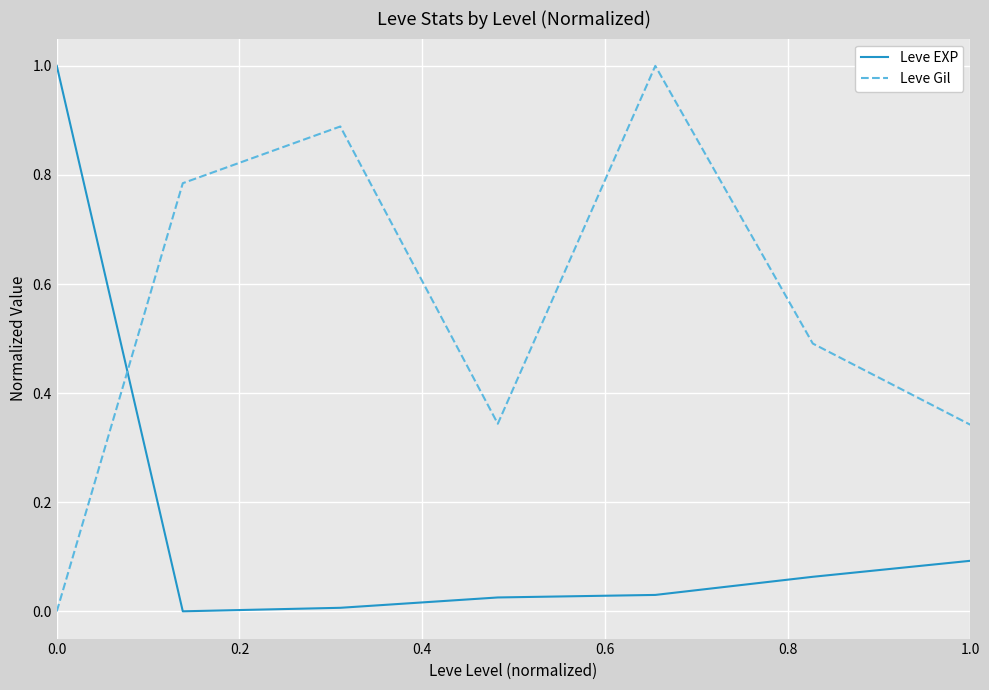

What is the difference between the maximum and minimum values in the Leve Gil series?

1.0